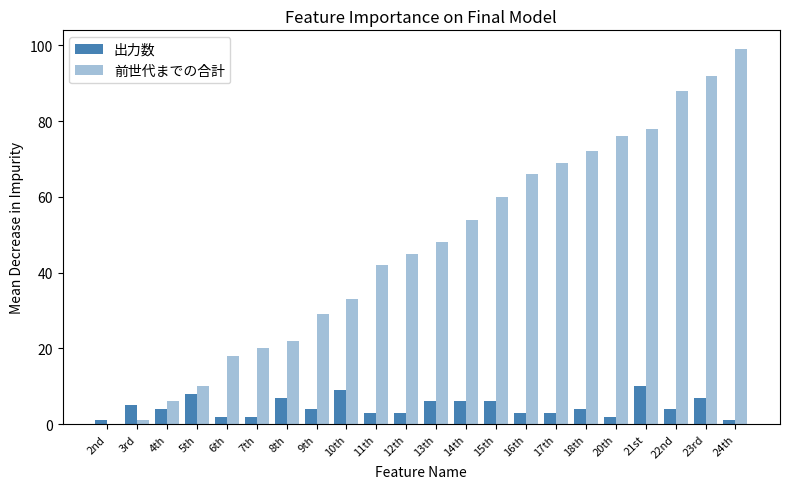

The 前世代までの合計 series shows 66 at 16th. True or false?

True